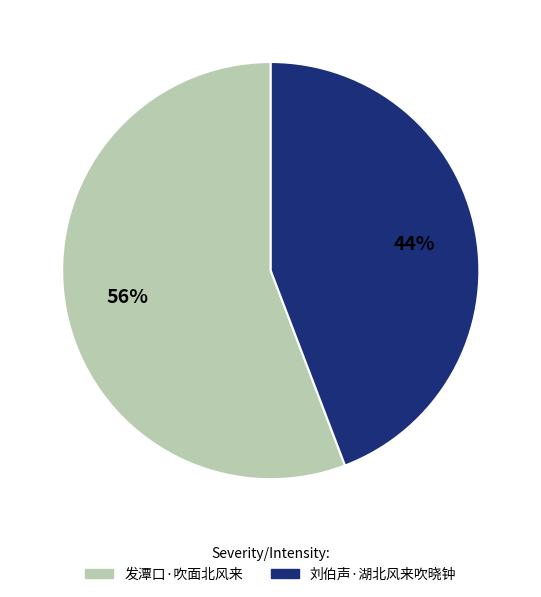

Which slice is the largest?

发潭口·吹面北风来